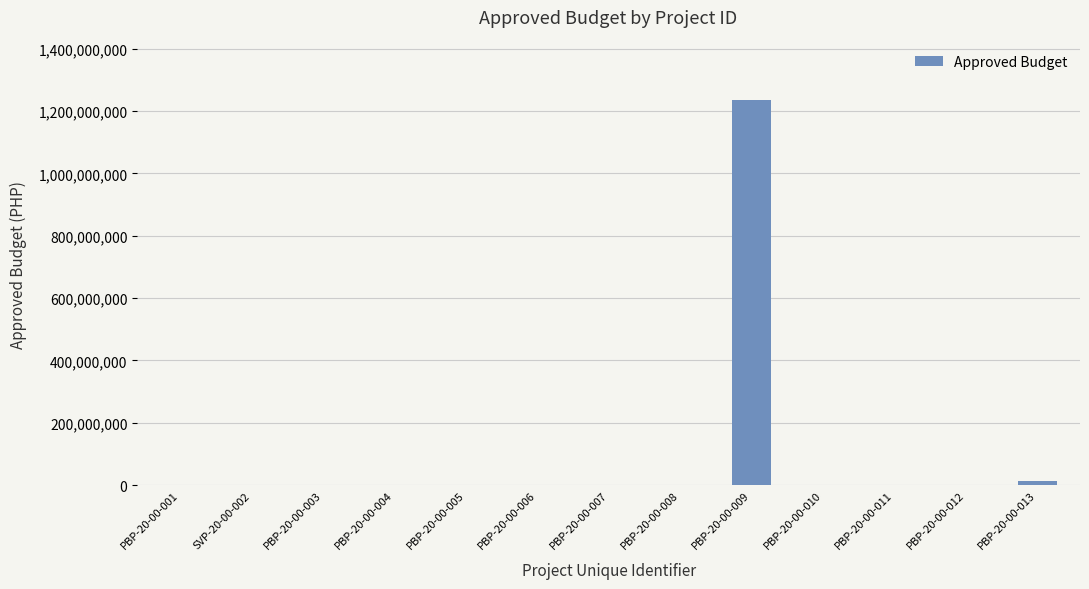

At which label is the value closest to 617284000?

PBP-20-00-013